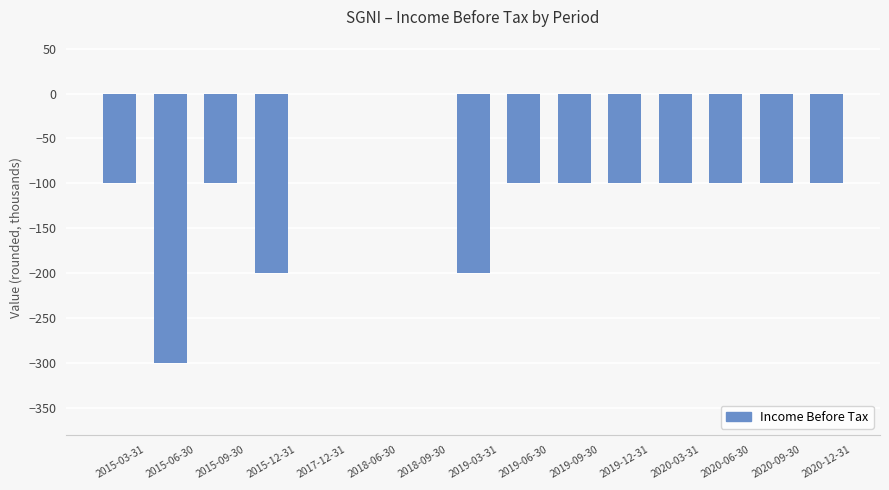

Is it true that the value at 2017-12-31 is 0?

True